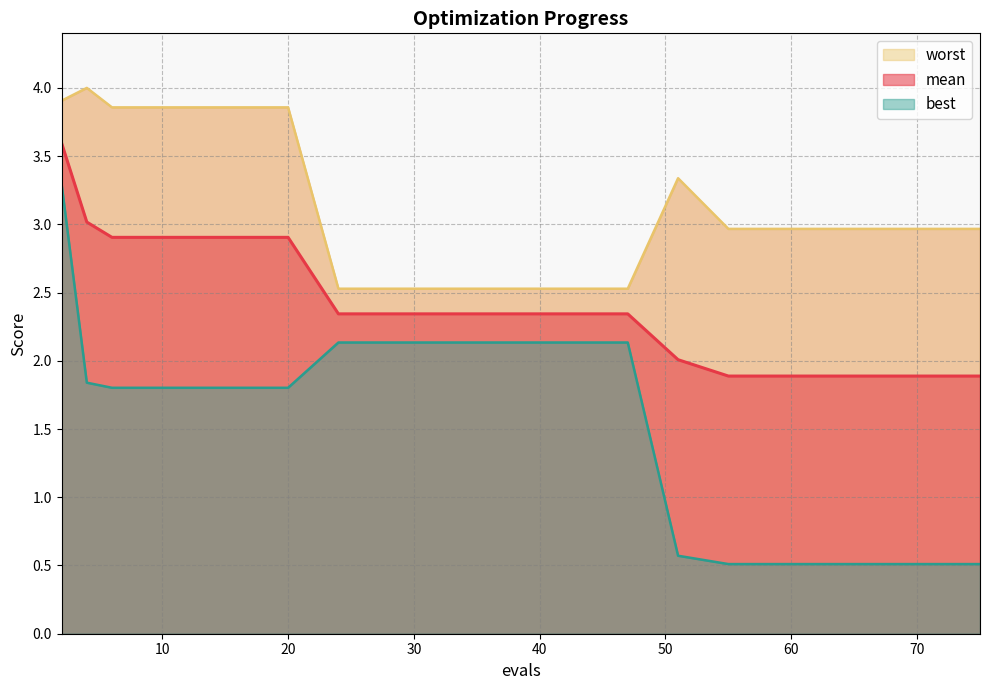

What is the maximum value for mean?

3.6